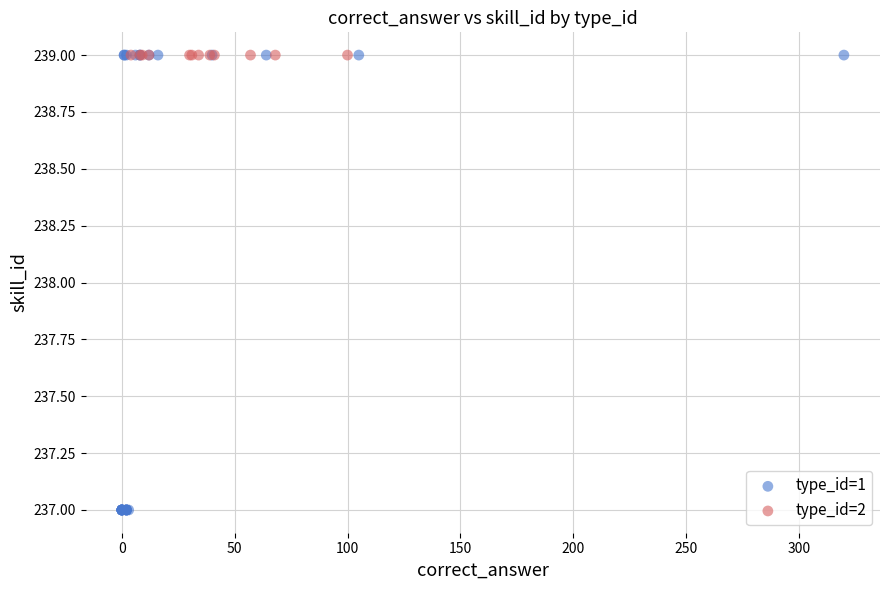

Which series reaches the minimum Y coordinate?

type_id=1